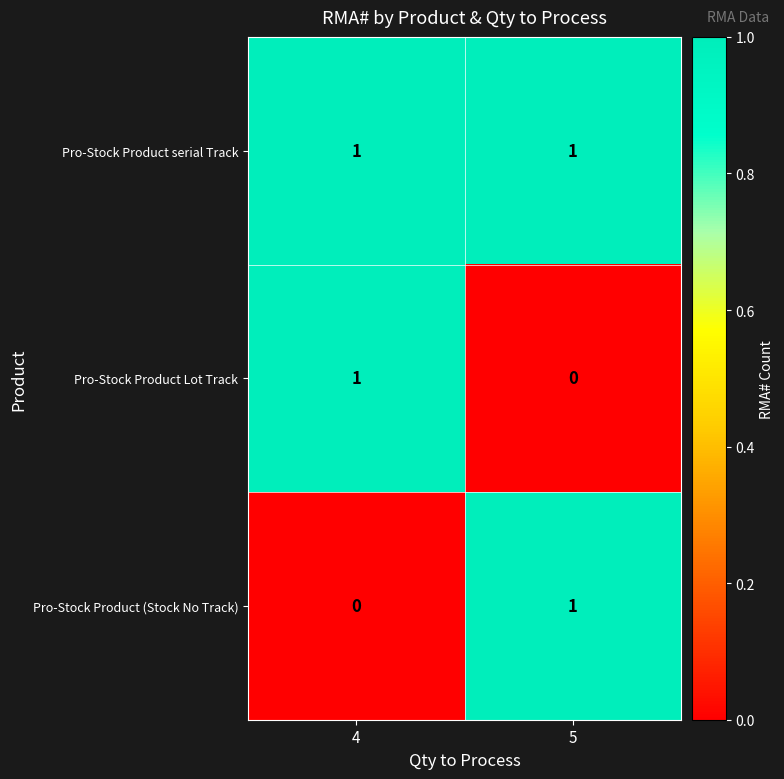

The Pro-Stock Product (Stock No Track) series shows 1 at 4. True or false?

False